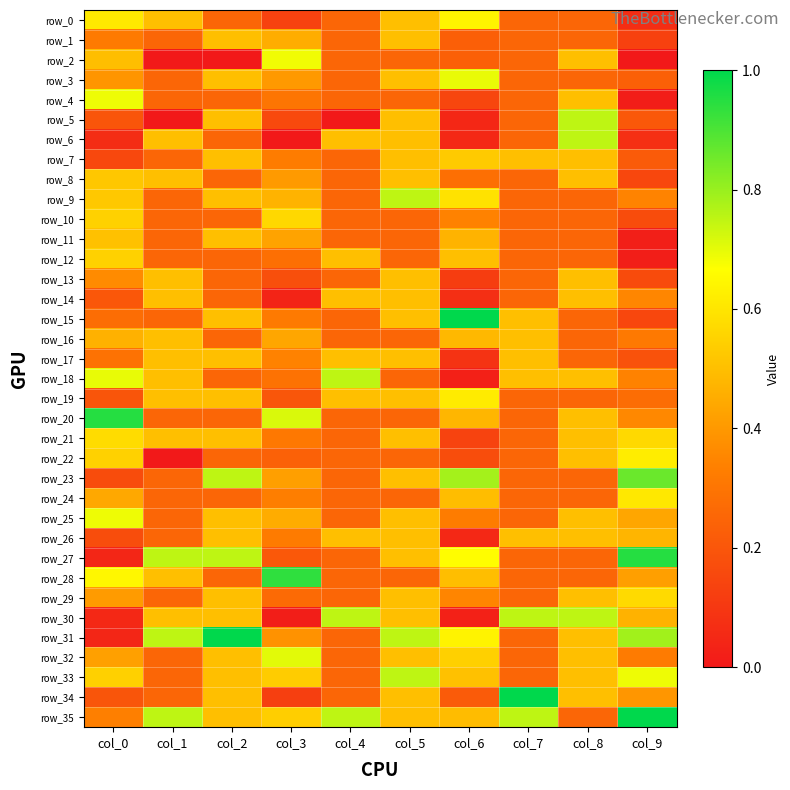

At col_4, list the series in order from smallest to largest.

row_5, row_0, row_1, row_2, row_3, row_4, row_7, row_8, row_9, row_10, row_11, row_13, row_15, row_16, row_20, row_21, row_22, row_23, row_24, row_25, row_27, row_28, row_29, row_31, row_32, row_33, row_34, row_6, row_12, row_14, row_17, row_19, row_26, row_18, row_30, row_35